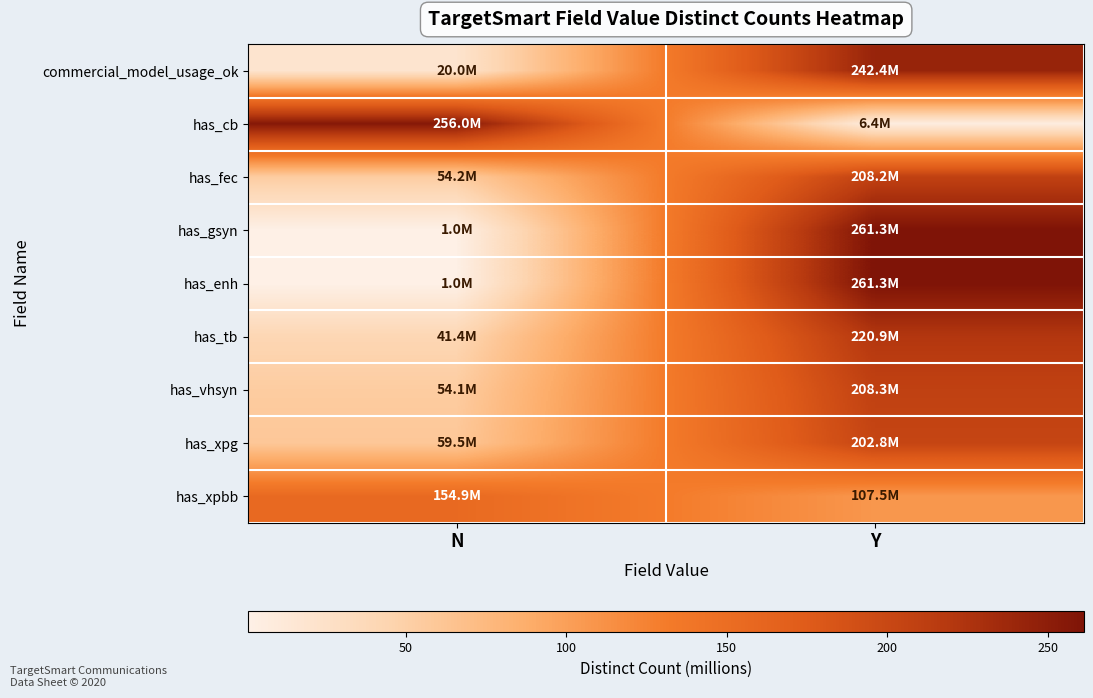

Reading left to right, what are all the values shown in this chart?

commercial_model_usage_ok: N=20.0	Y=242.4
has_cb: N=256.0	Y=6.4
has_fec: N=54.2	Y=208.2
has_gsyn: N=1.0	Y=261.3
has_enh: N=1.0	Y=261.3
has_tb: N=41.4	Y=220.9
has_vhsyn: N=54.1	Y=208.3
has_xpg: N=59.5	Y=202.8
has_xpbb: N=154.9	Y=107.5